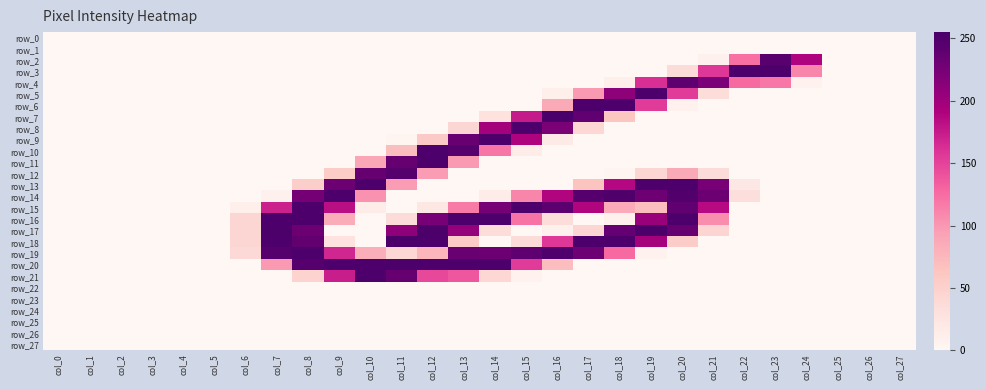

At which label does row_6 reach its minimum?

col_0